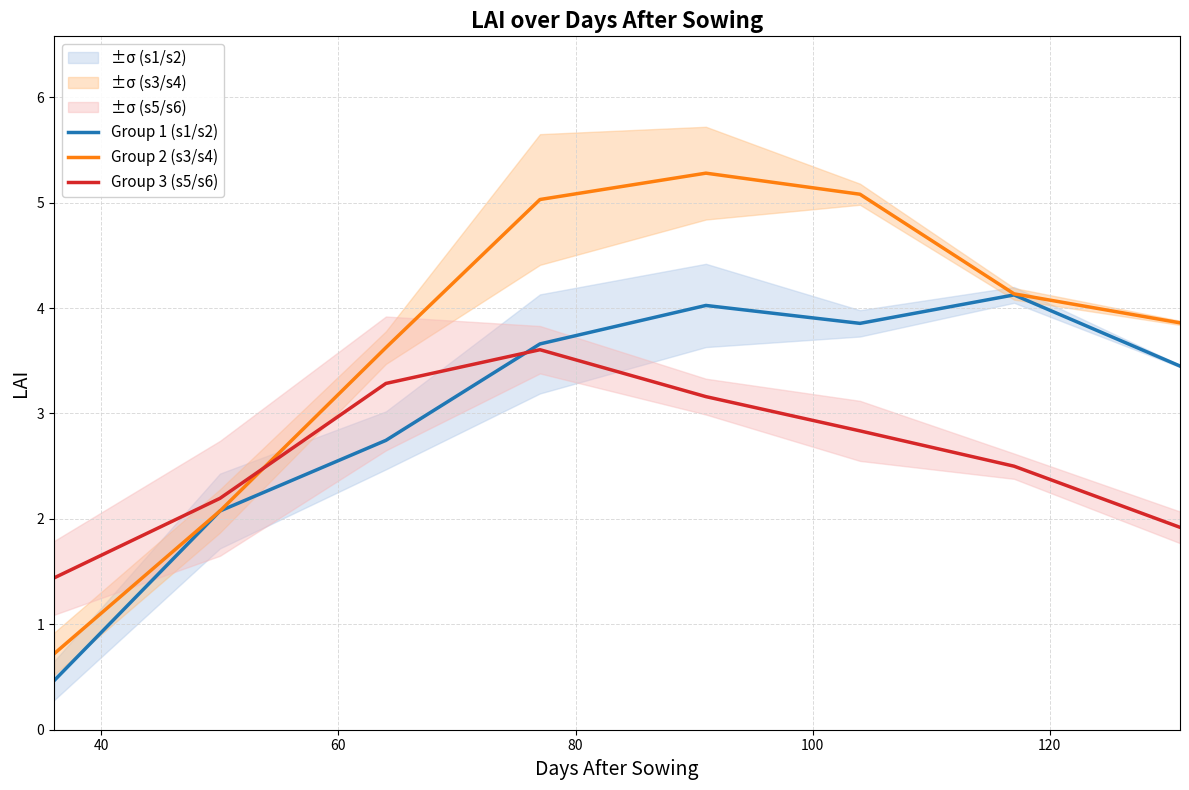

What is the value of the Group 1 (s1/s2) point at the 2nd from the left?

2.1